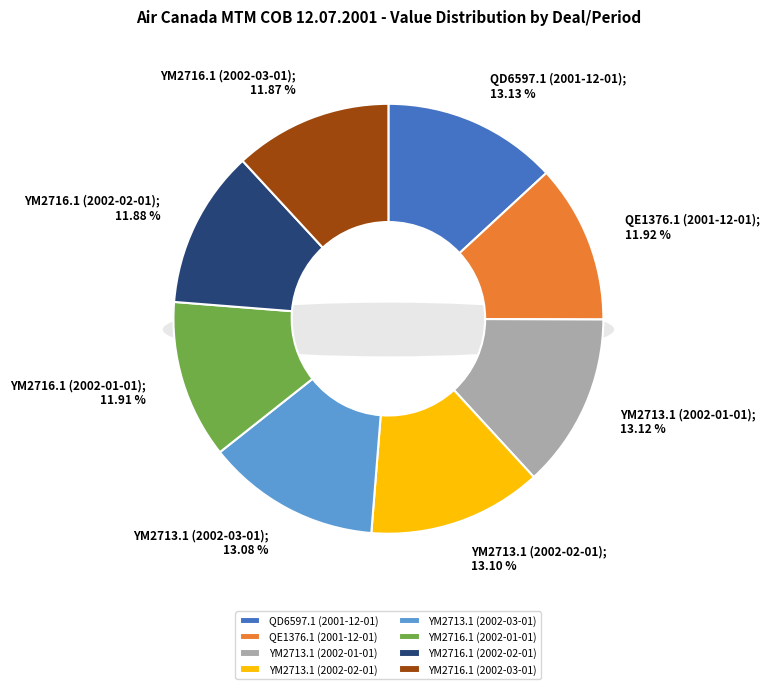

Combined, do YM2716.1 (2002-01-01) and YM2716.1 (2002-02-01) account for over 50%?

No